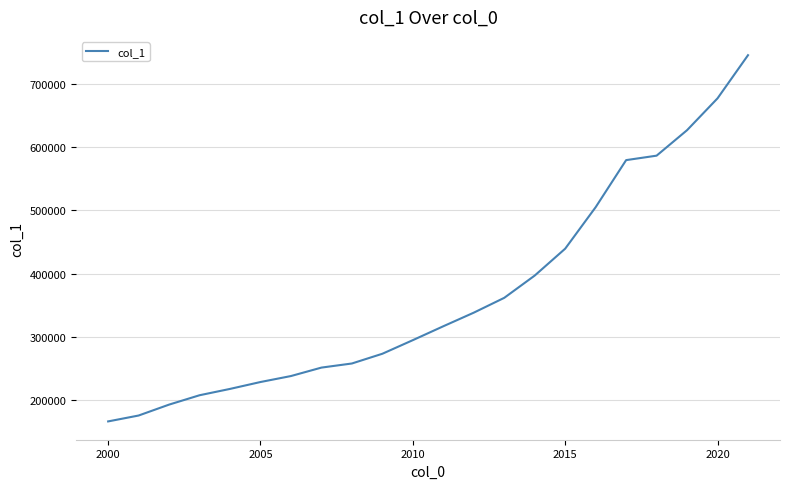

What is the difference between the maximum and minimum values?

578423